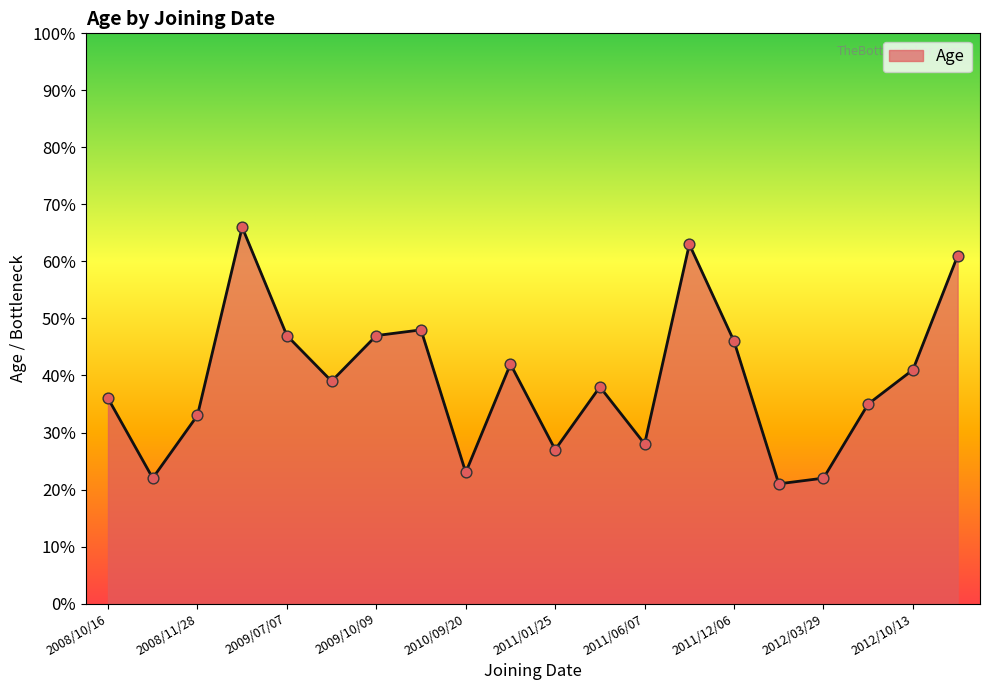

What is the difference between the maximum and minimum values?

45